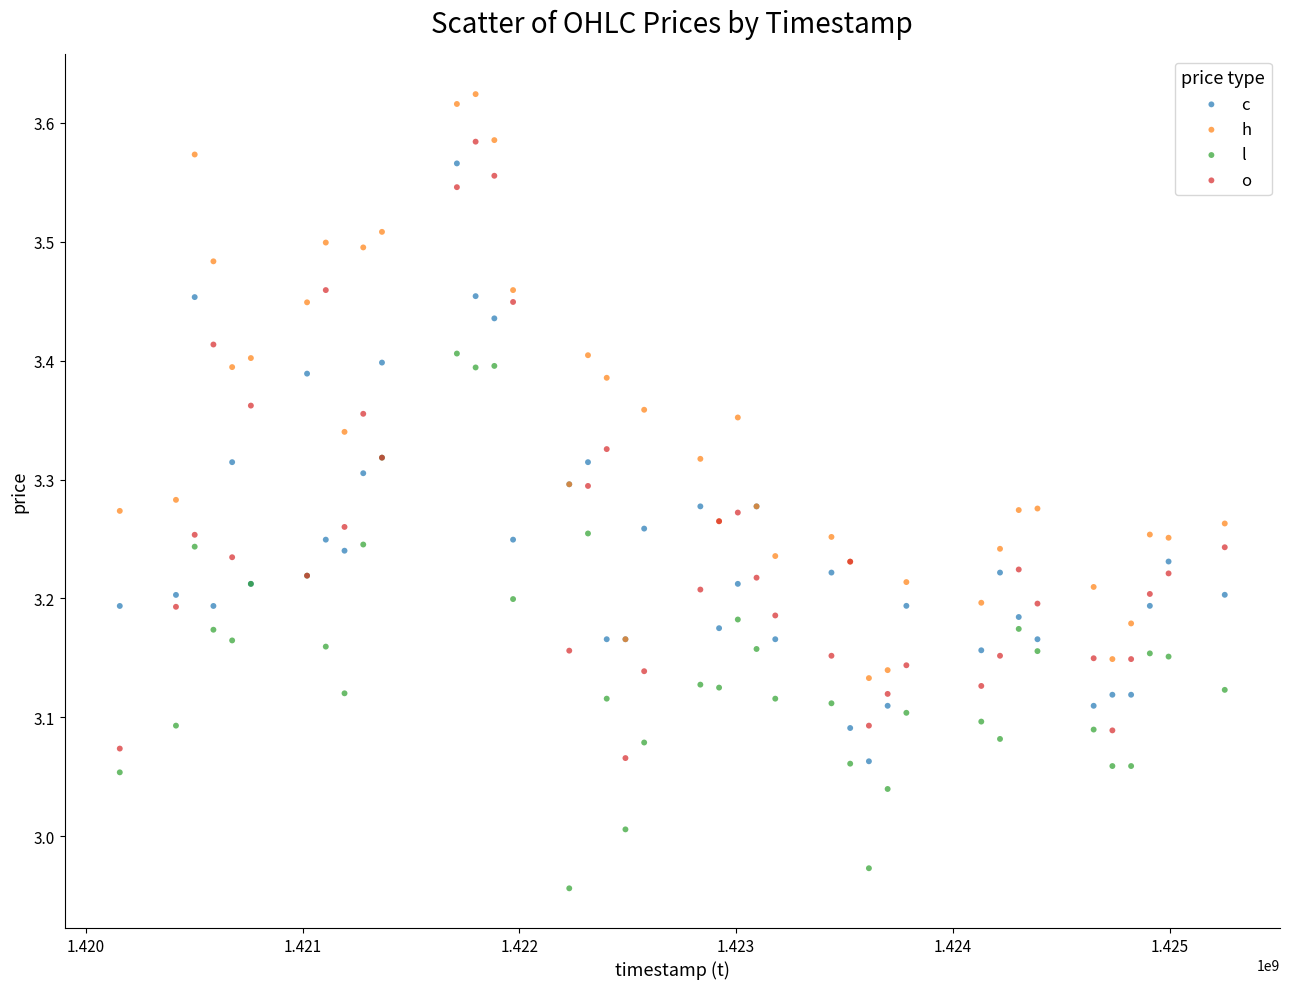

Which series contains the lowest Y value?

l